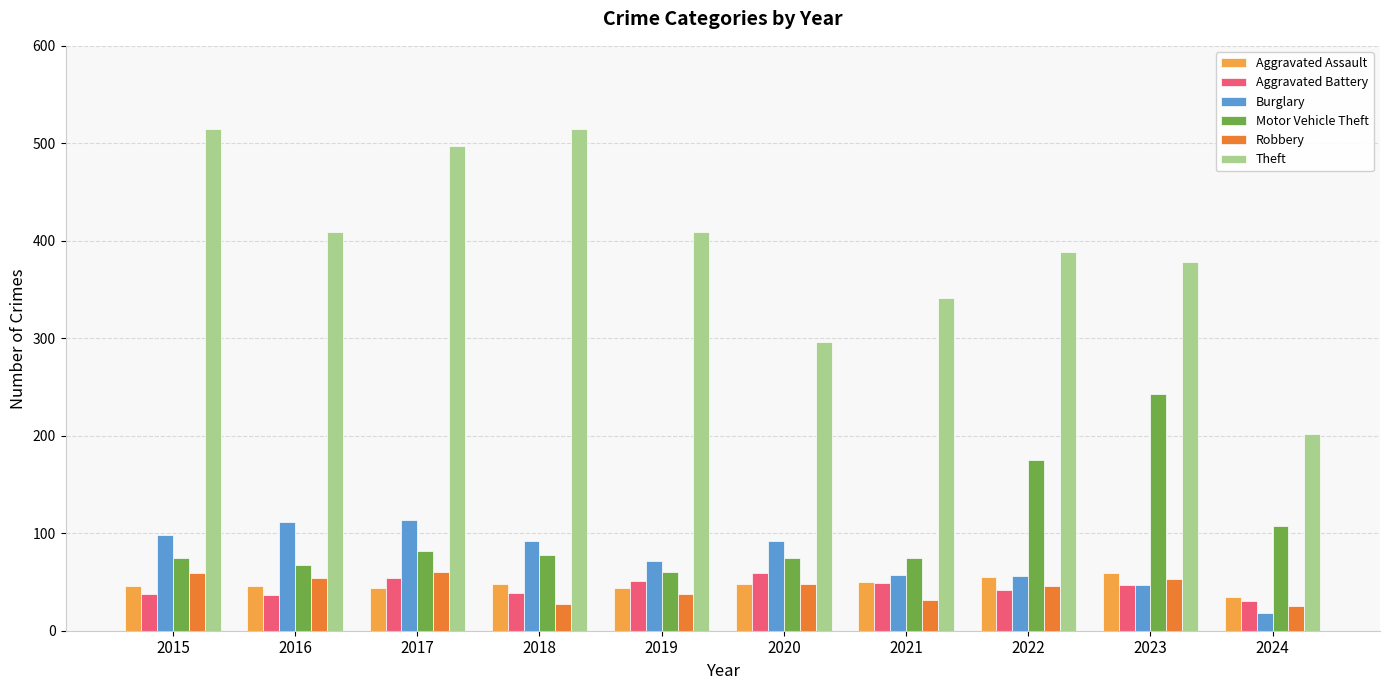

Which series has the widest spread of values?

Theft